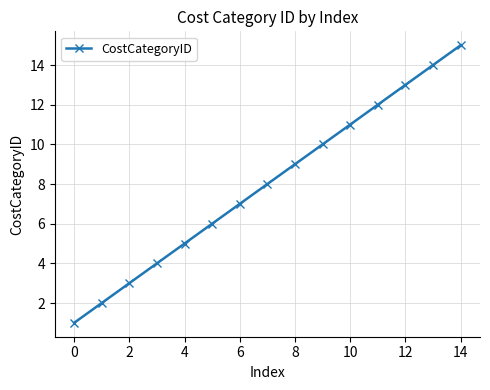

What is the maximum value shown in the chart?

15